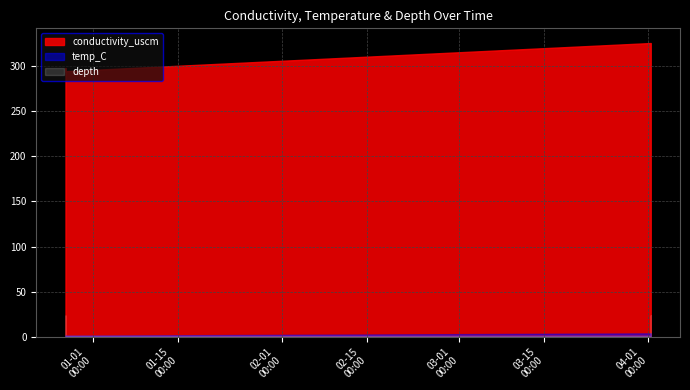

What is the difference between the second highest and minimum values in the depth series?

22.5